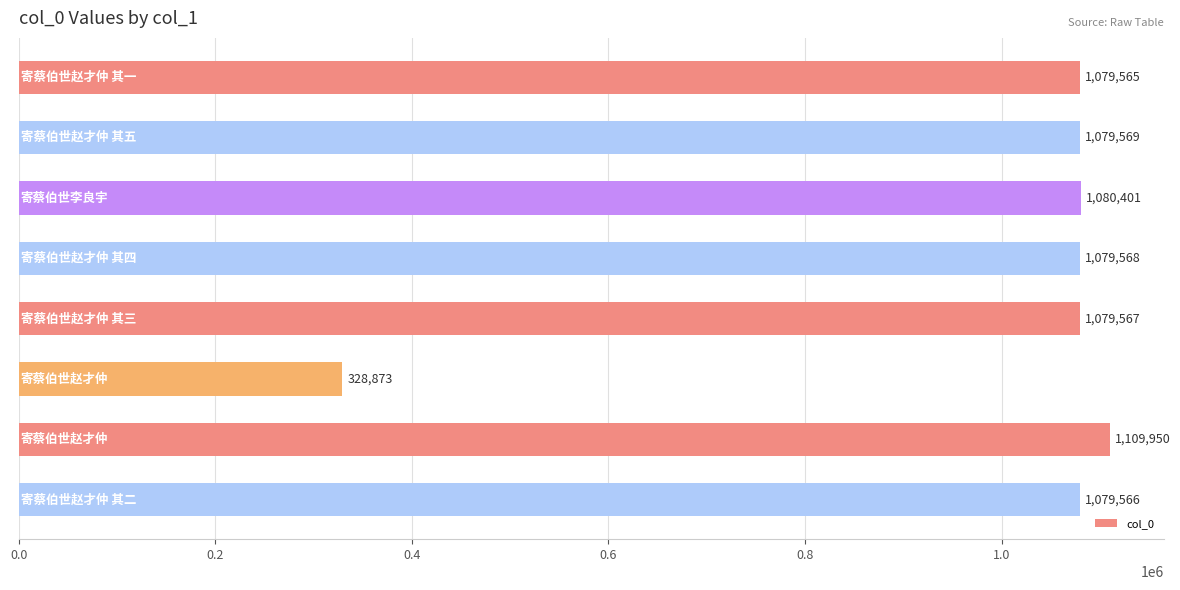

How many bars are there in total?

8